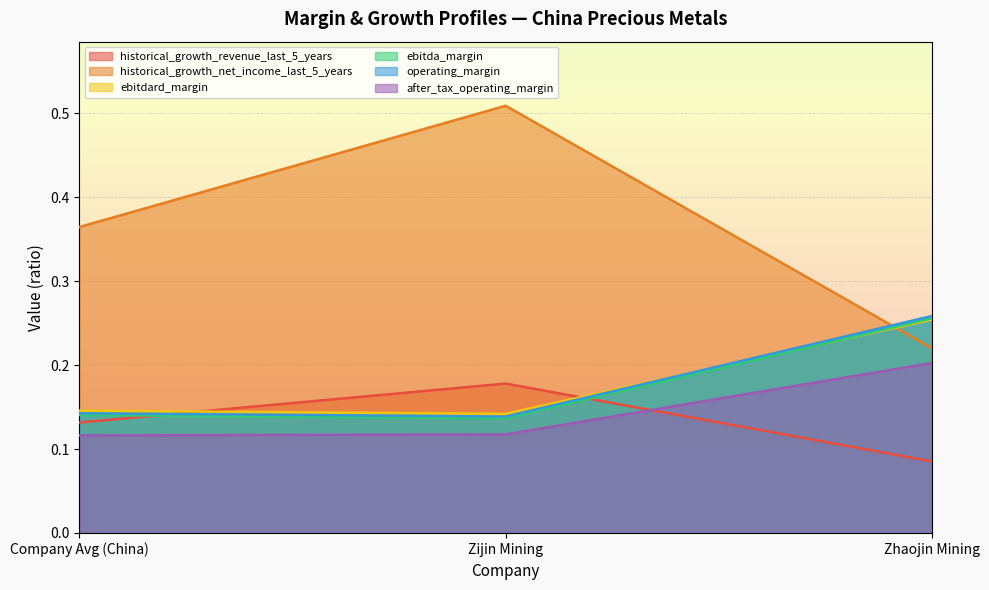

Where is operating_margin nearest to the value 0?

Zijin Mining